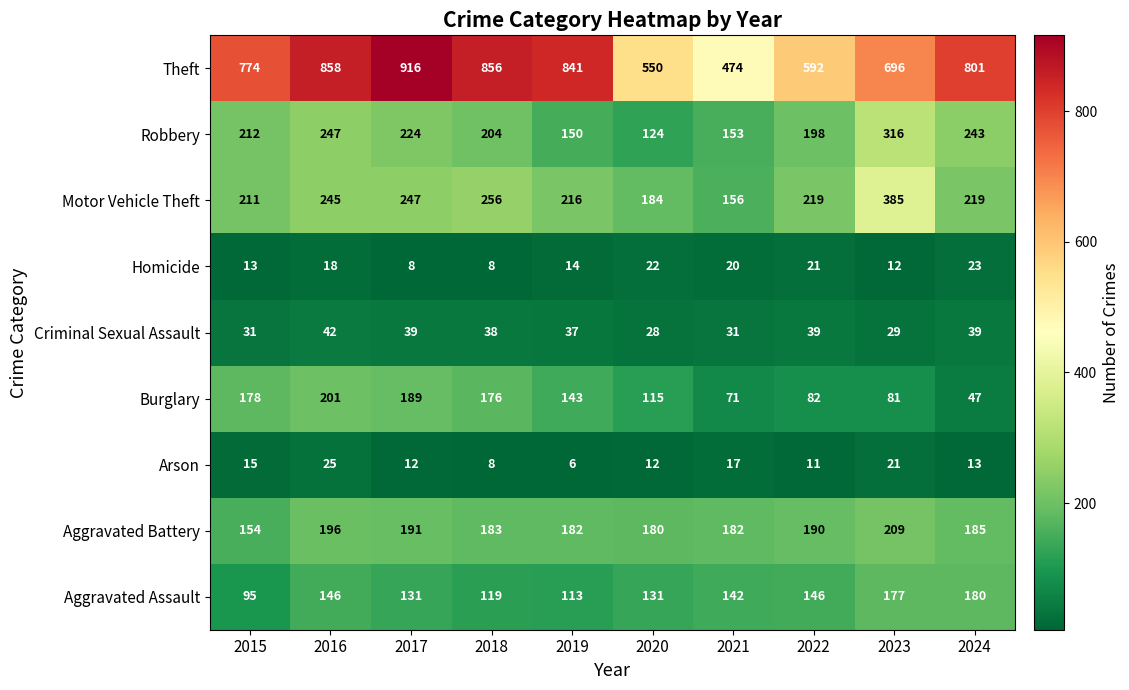

At which category does the chart reach its minimum across all series?

2019